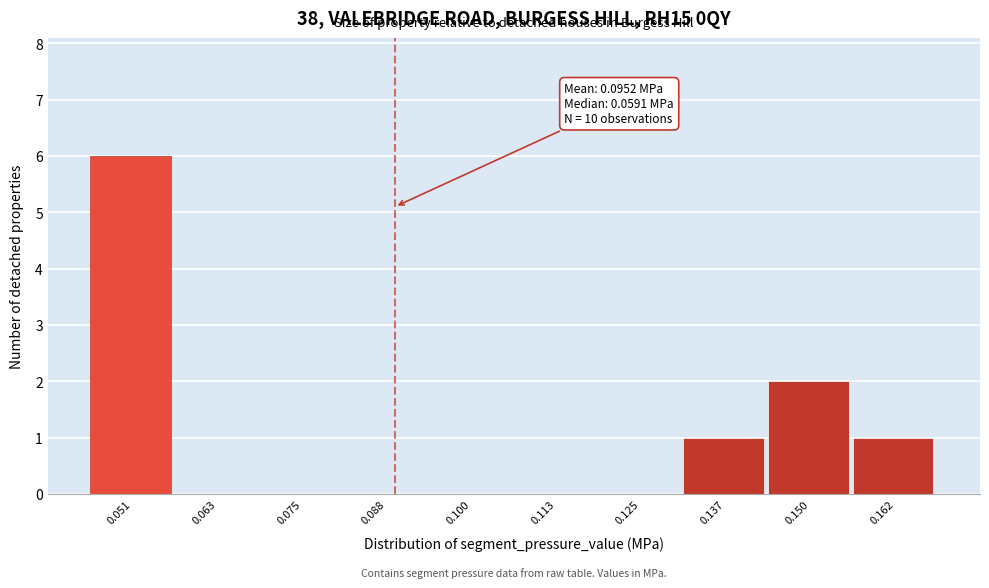

Reading right to left, transcribe all the data shown in this chart.

0.162=1	0.150=2	0.137=1	0.125=0	0.113=0	0.100=0	0.088=0	0.075=0	0.063=0	0.051=6